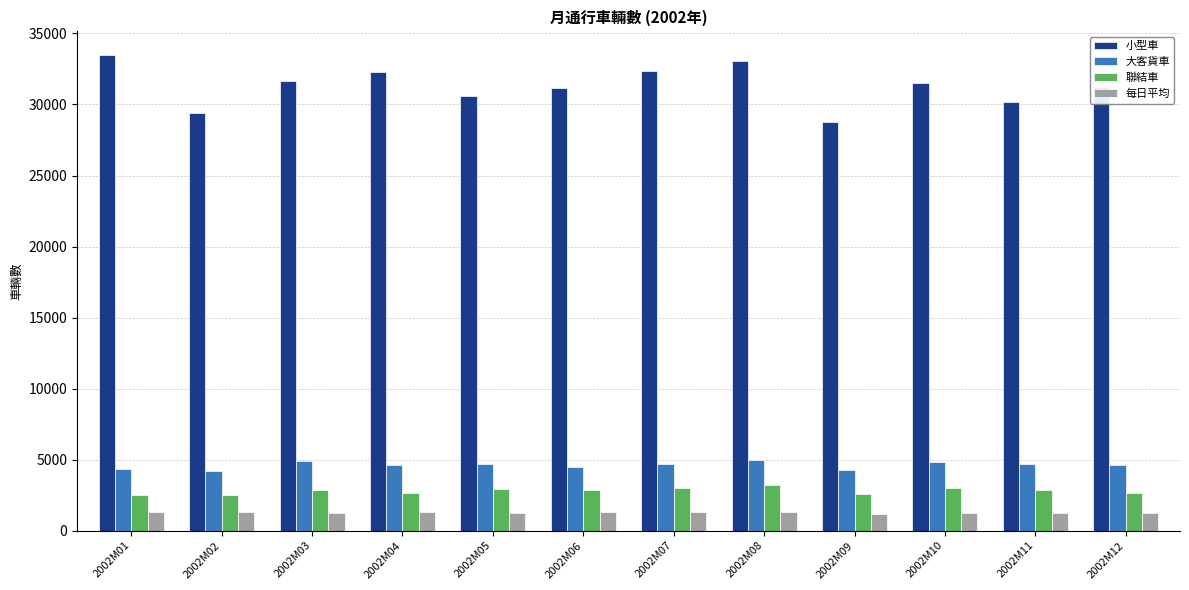

Which series has the largest total across all categories?

小型車